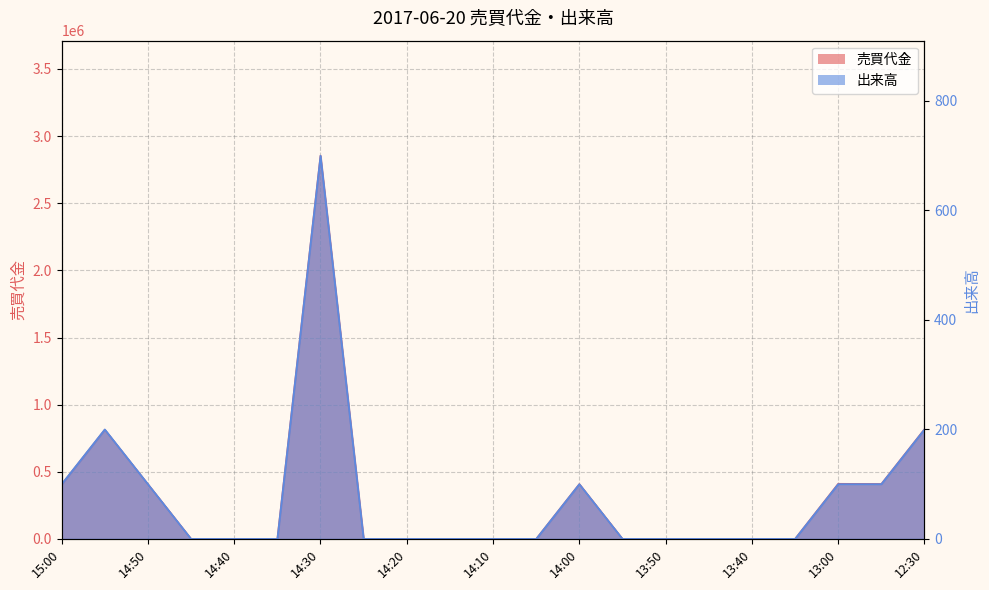

Is it true that 売買代金 equals 0 at 14:10?

True